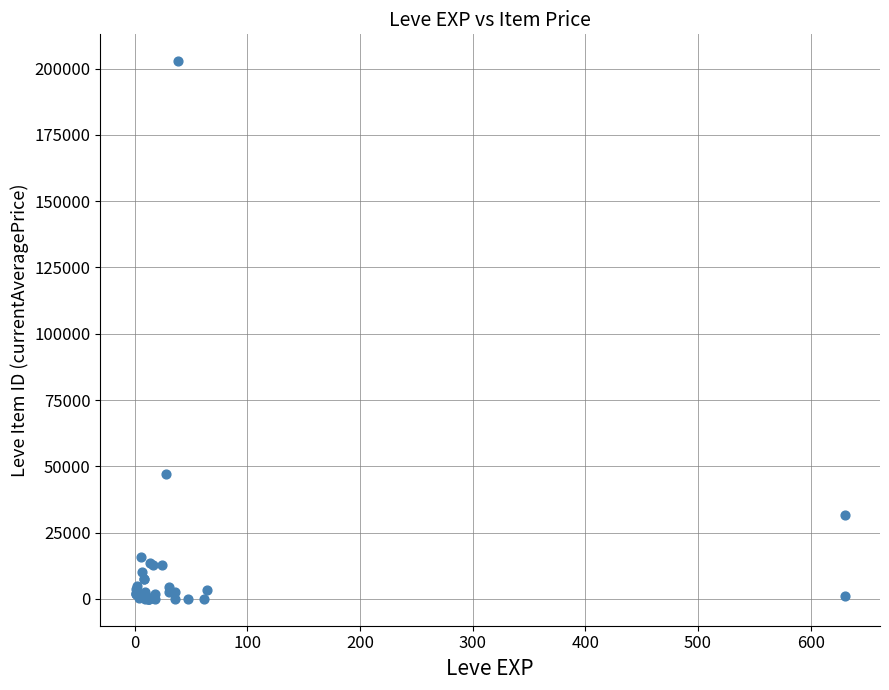

What Y value in the scatter plot is closest to 101410?

47241